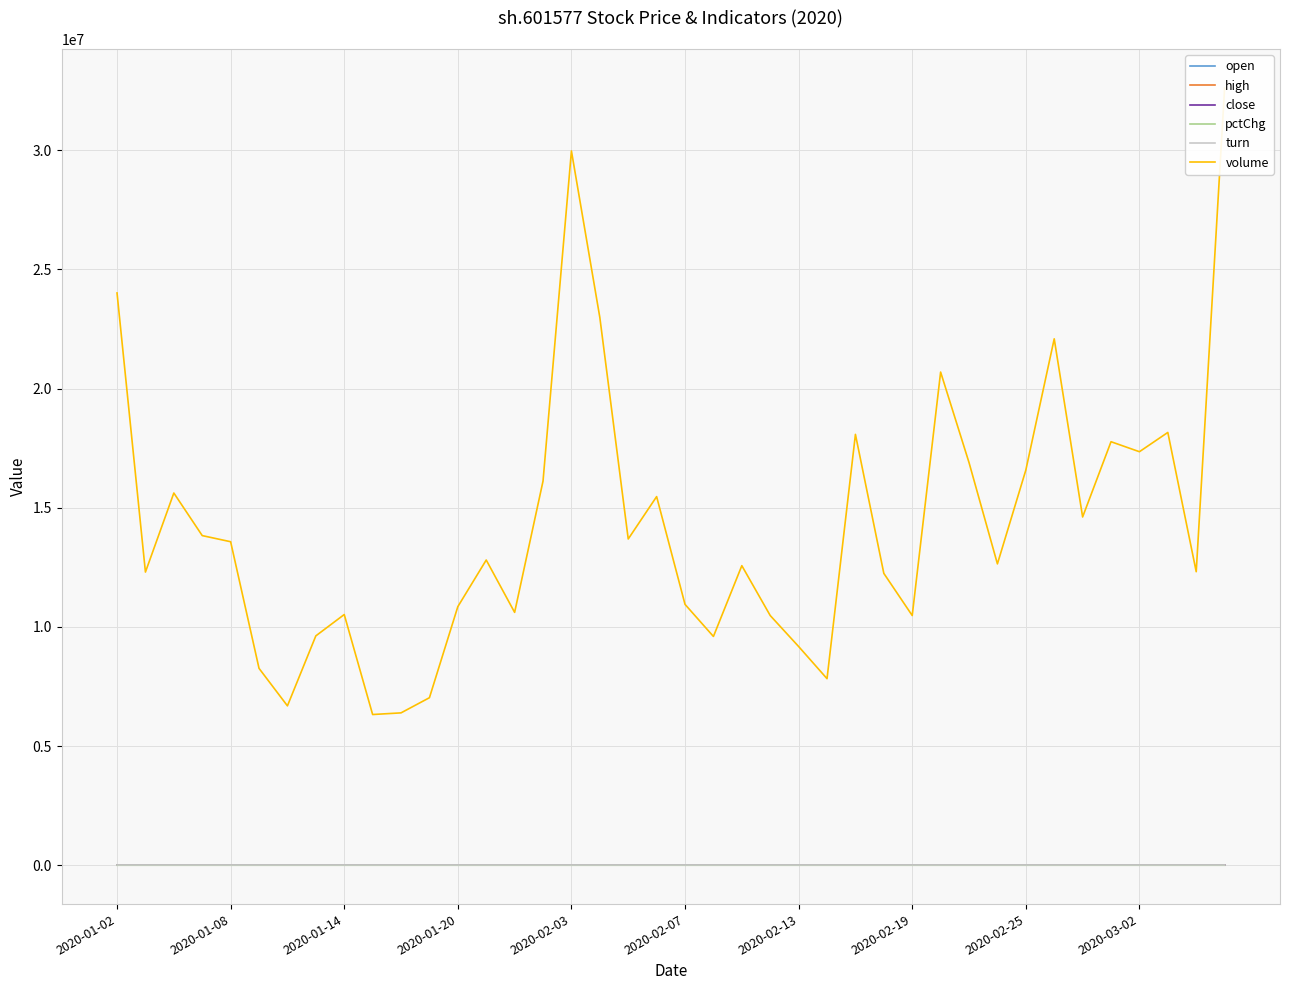

What is the difference between the volume values at 25 and 10?

1435033.0